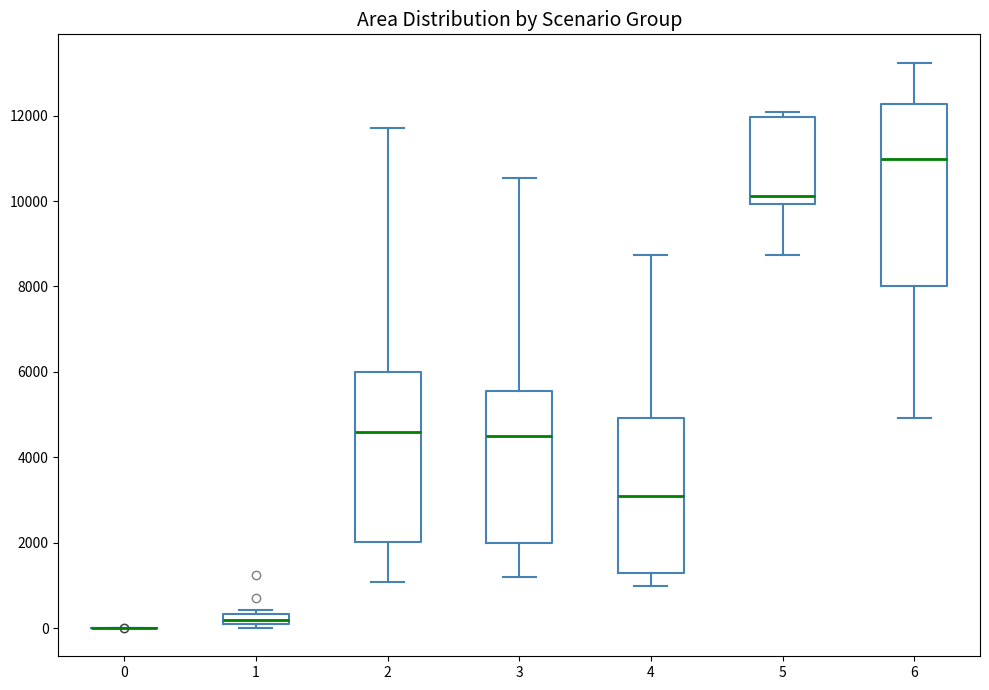

Which box is the tallest, from its lower edge to its upper edge?

6